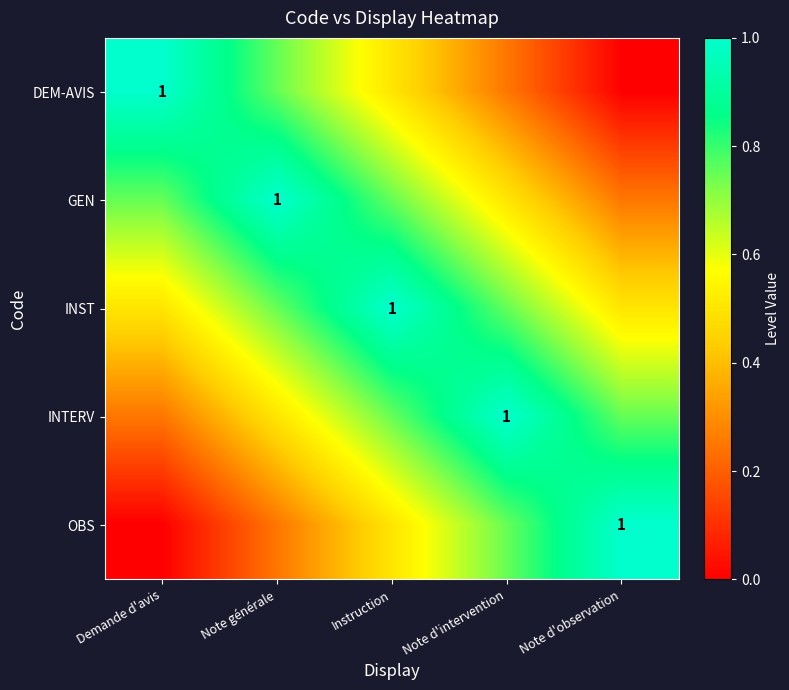

What is the difference between the maximum and minimum values in the GEN series?

0.8